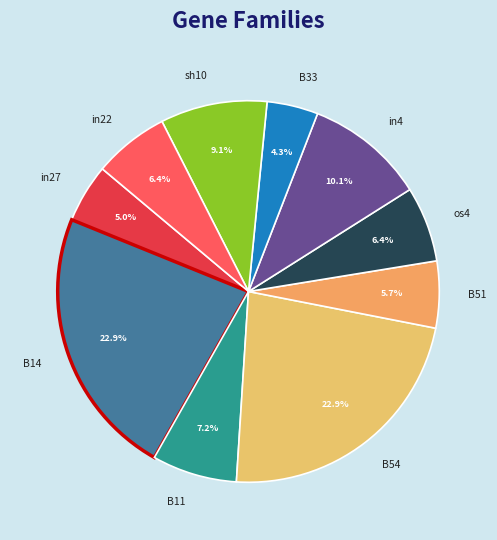

To the nearest percent, what portion does sh10 represent?

9%